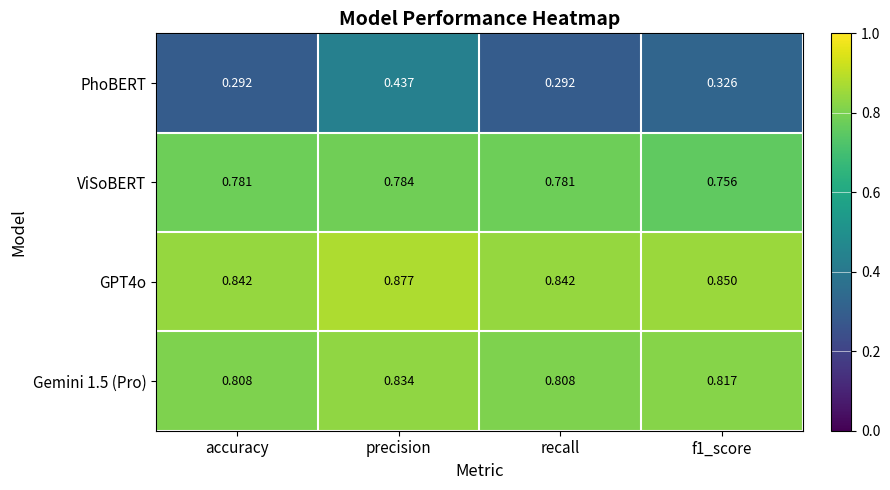

What is the total value across all series at recall?

2.7